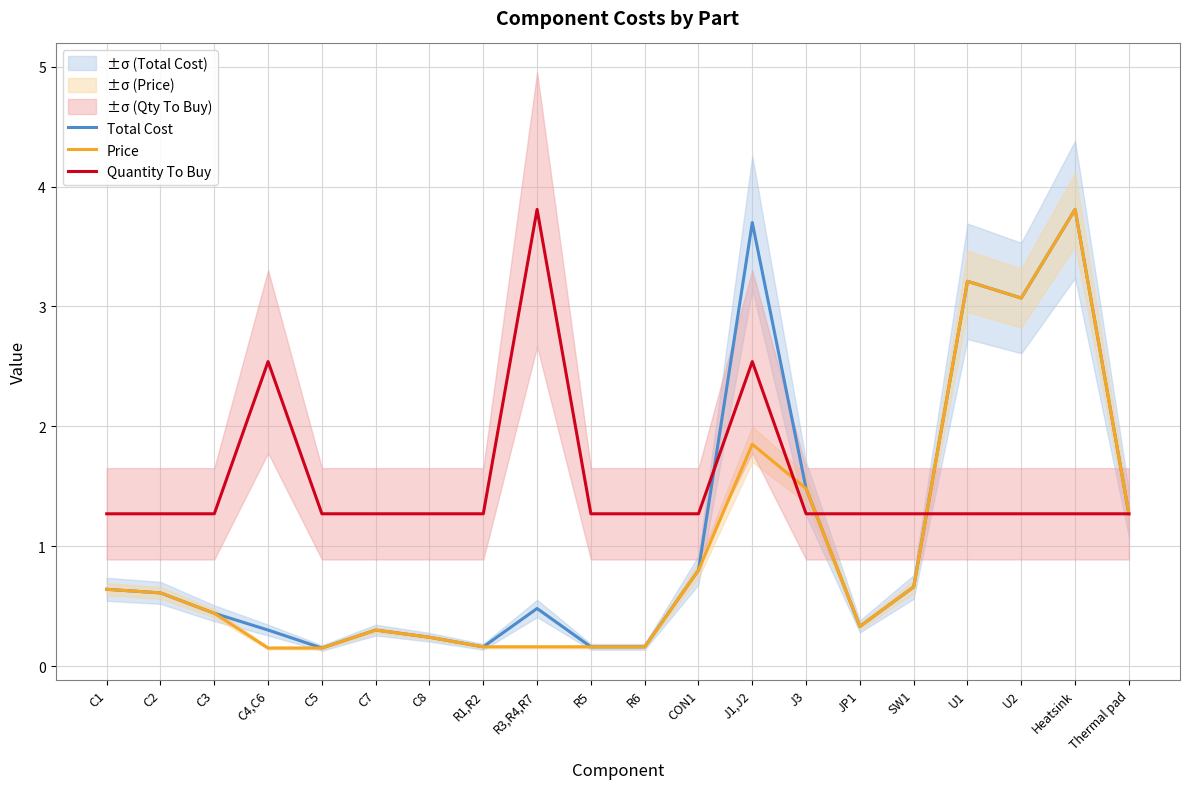

List the labels in order of Quantity To Buy value, largest first.

R3,R4,R7, C4,C6, J1,J2, C1, C2, C3, C5, C7, C8, R1,R2, R5, R6, CON1, J3, JP1, SW1, U1, U2, Heatsink, Thermal pad